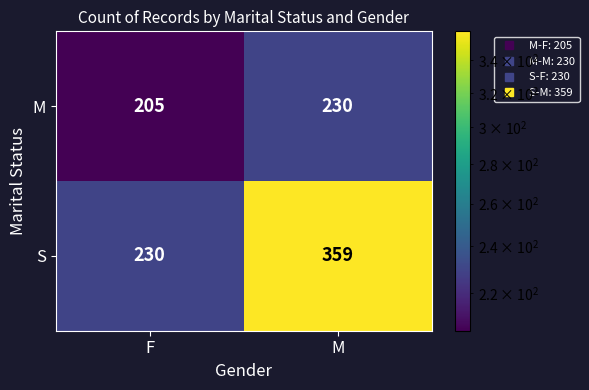

The S series shows 144 at F. True or false?

False